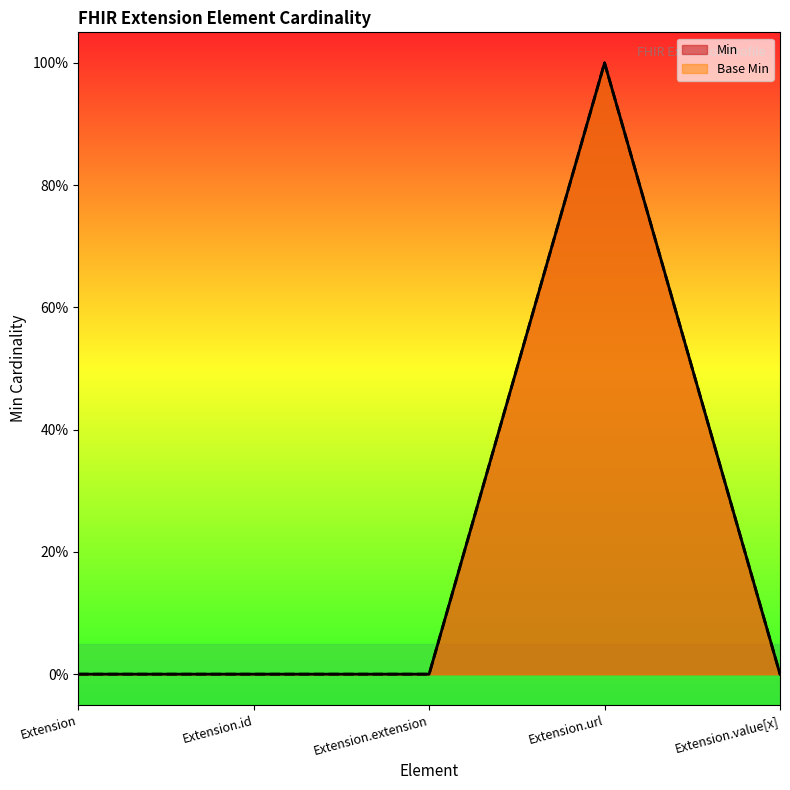

What is the value of the Base Min point at the 4th from the left?

1